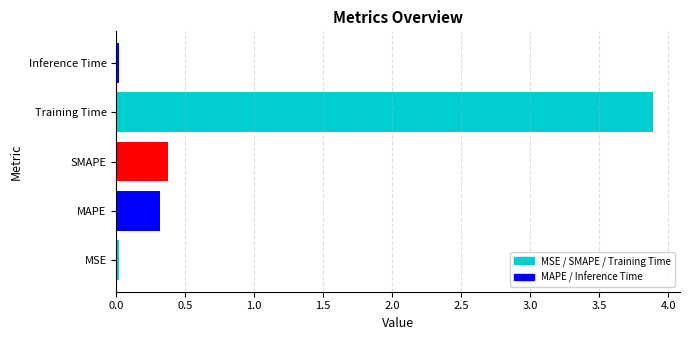

What is the difference between the second highest and second lowest values?

0.4